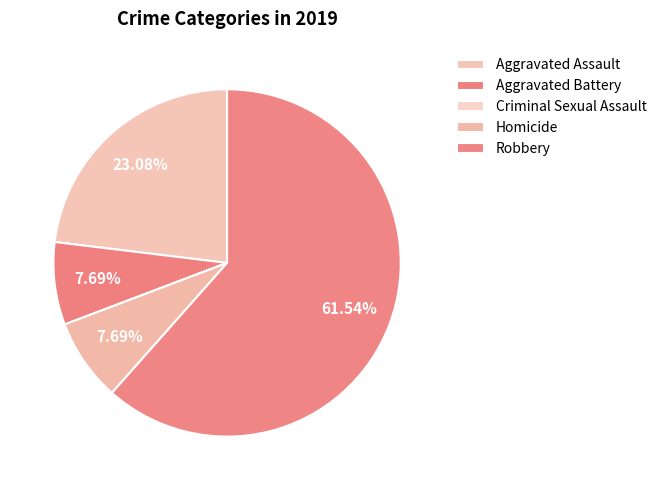

Which category has the biggest portion of the pie?

Robbery